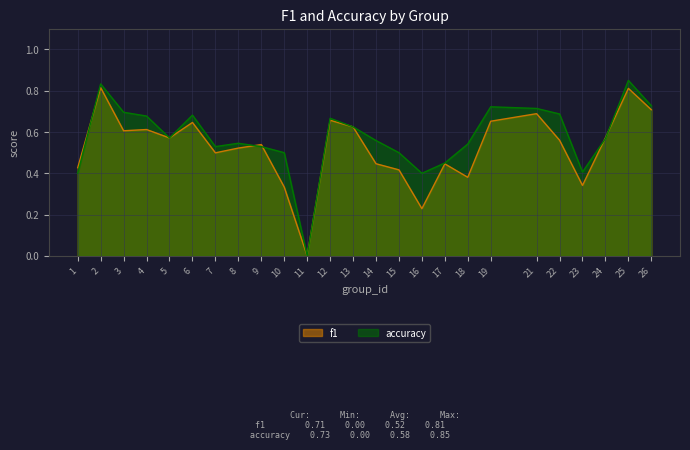

Which category has the highest value in the f1 series?

2